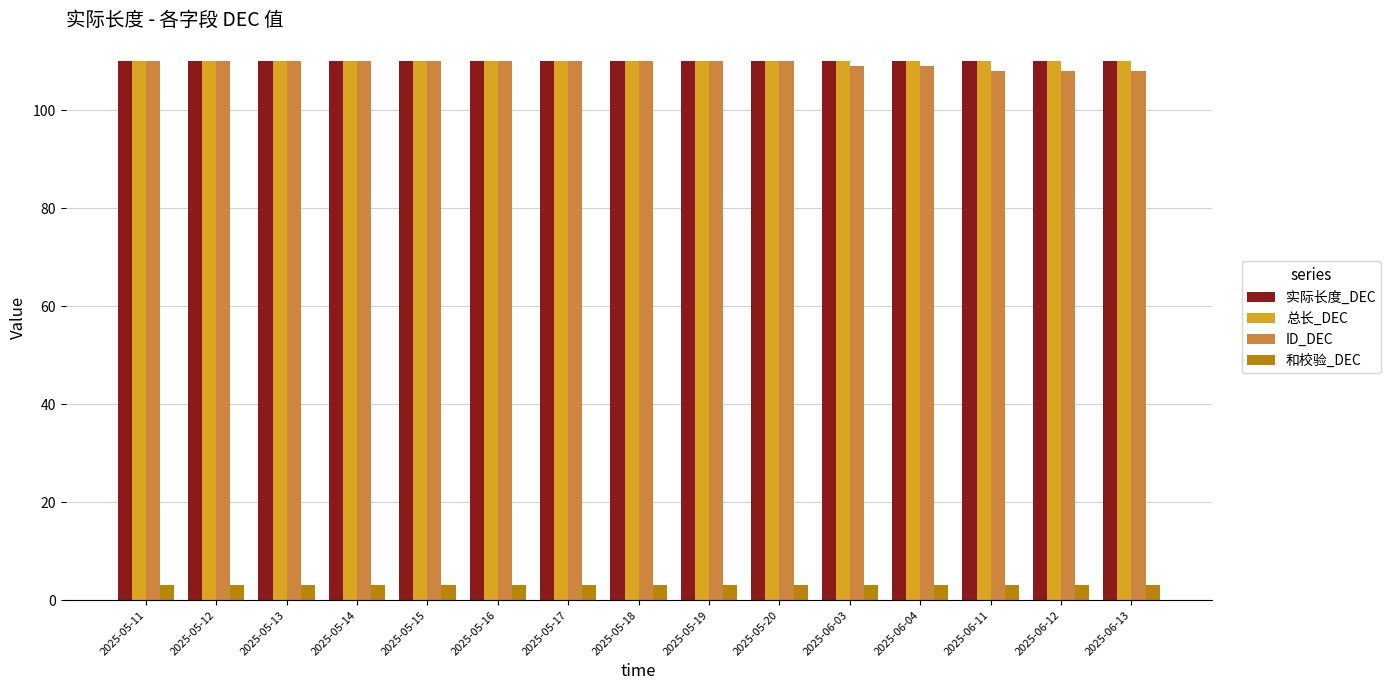

The ID_DEC series shows 192 at 2025-05-11. True or false?

False